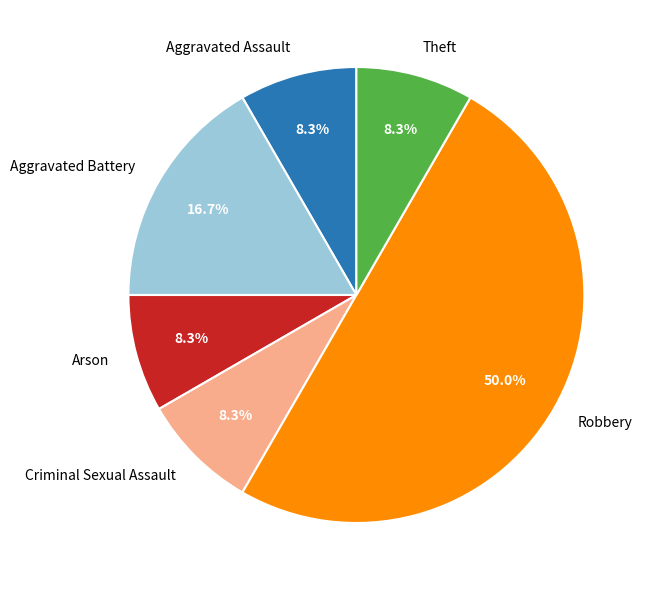

Which slice is the largest?

Robbery